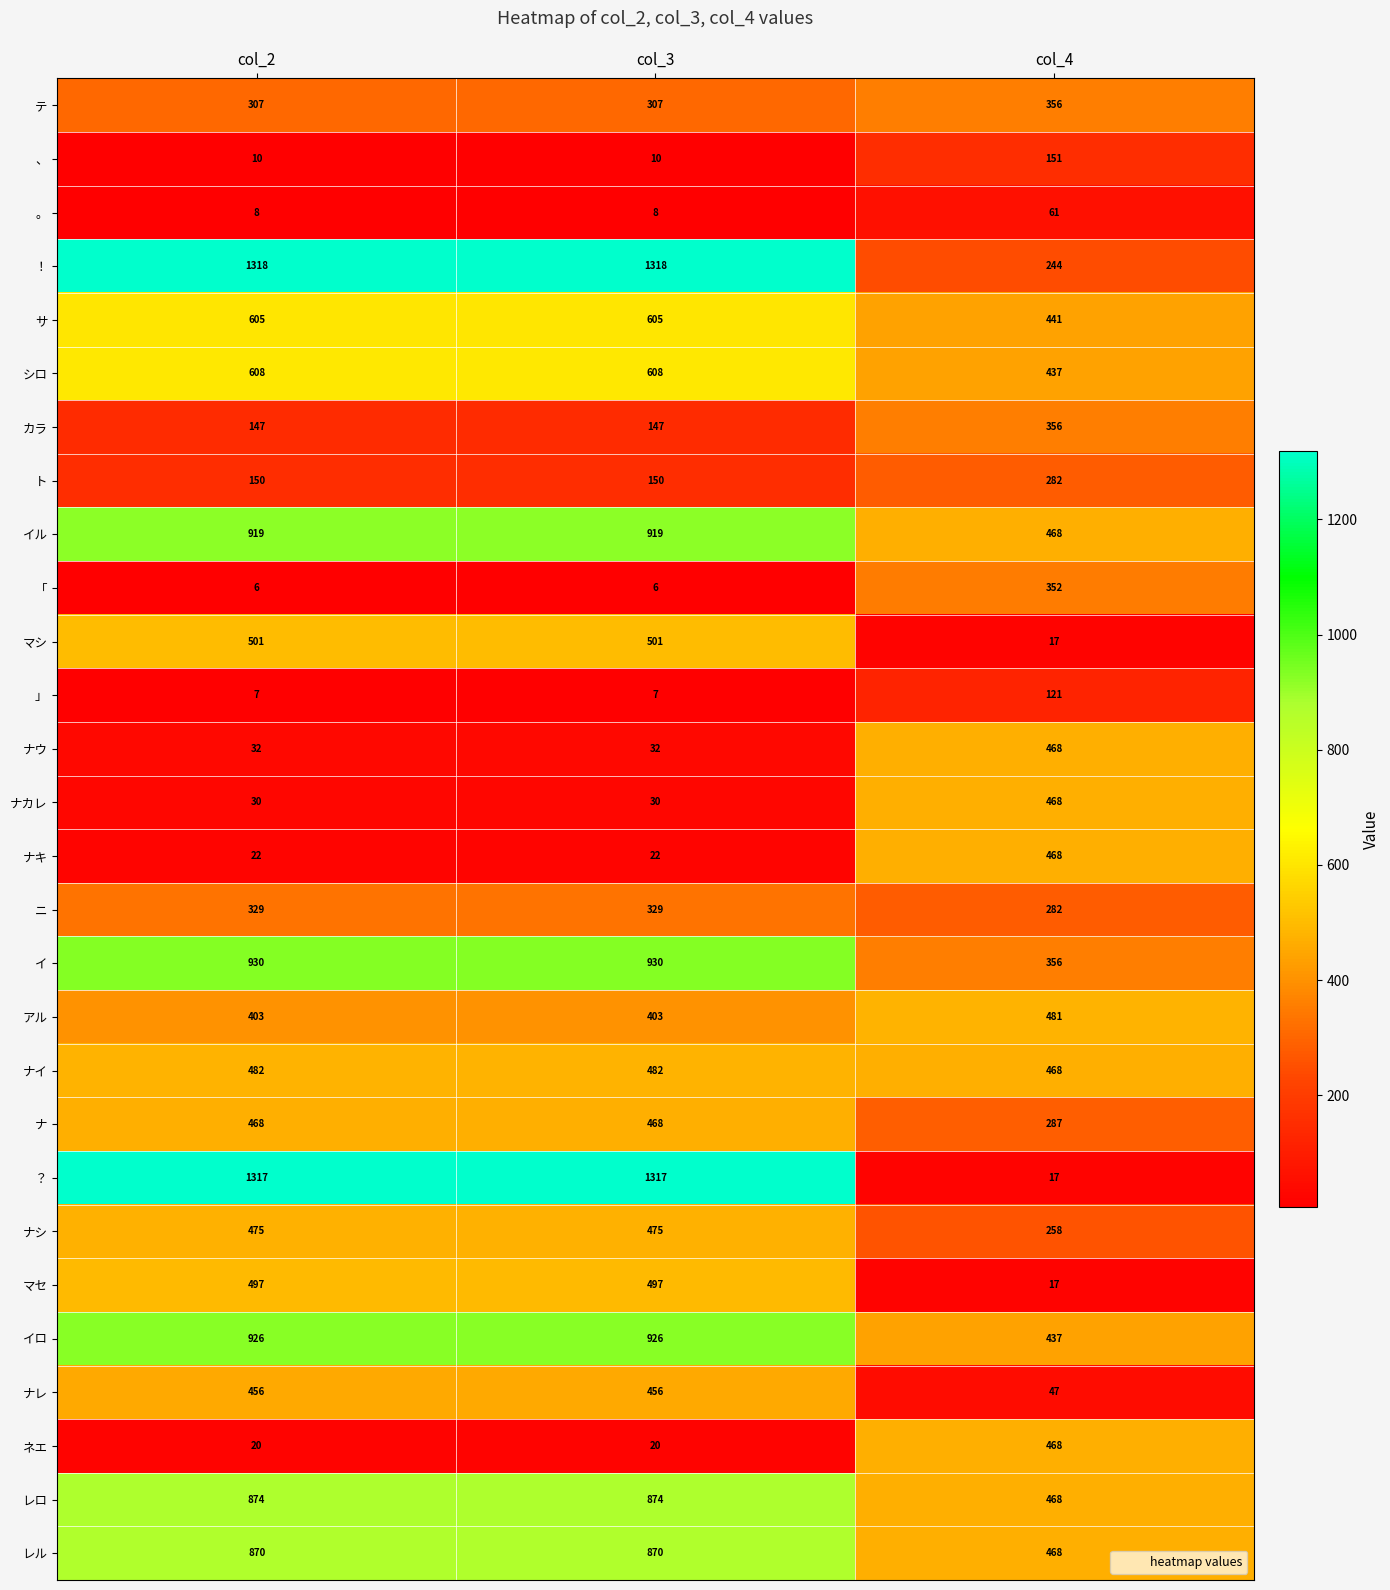

What is the lowest value of the アル series?

403